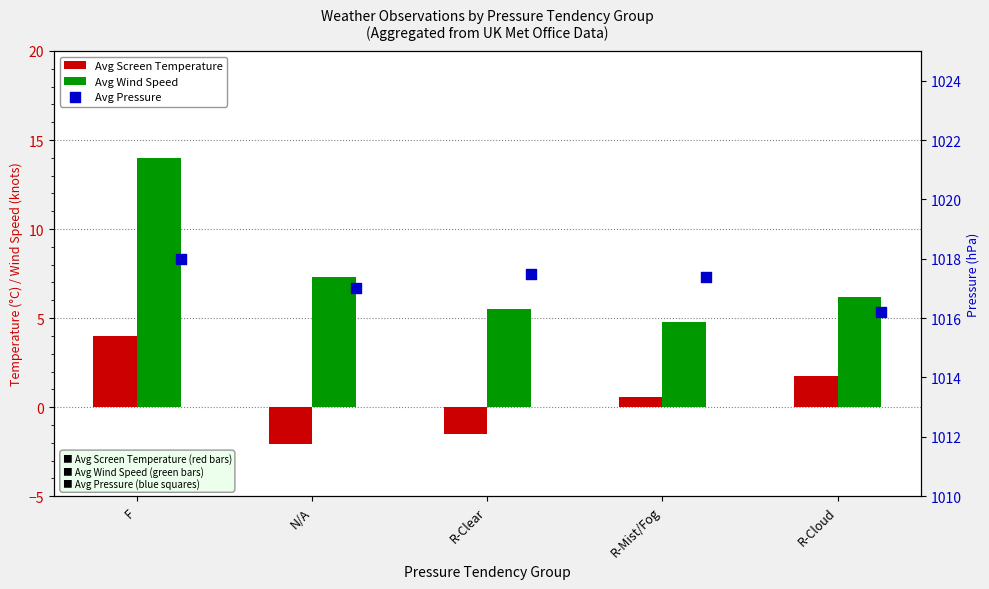

Is the value of Avg Pressure at R-Mist/Fog greater than the value of Avg Wind Speed at R-Clear?

Yes